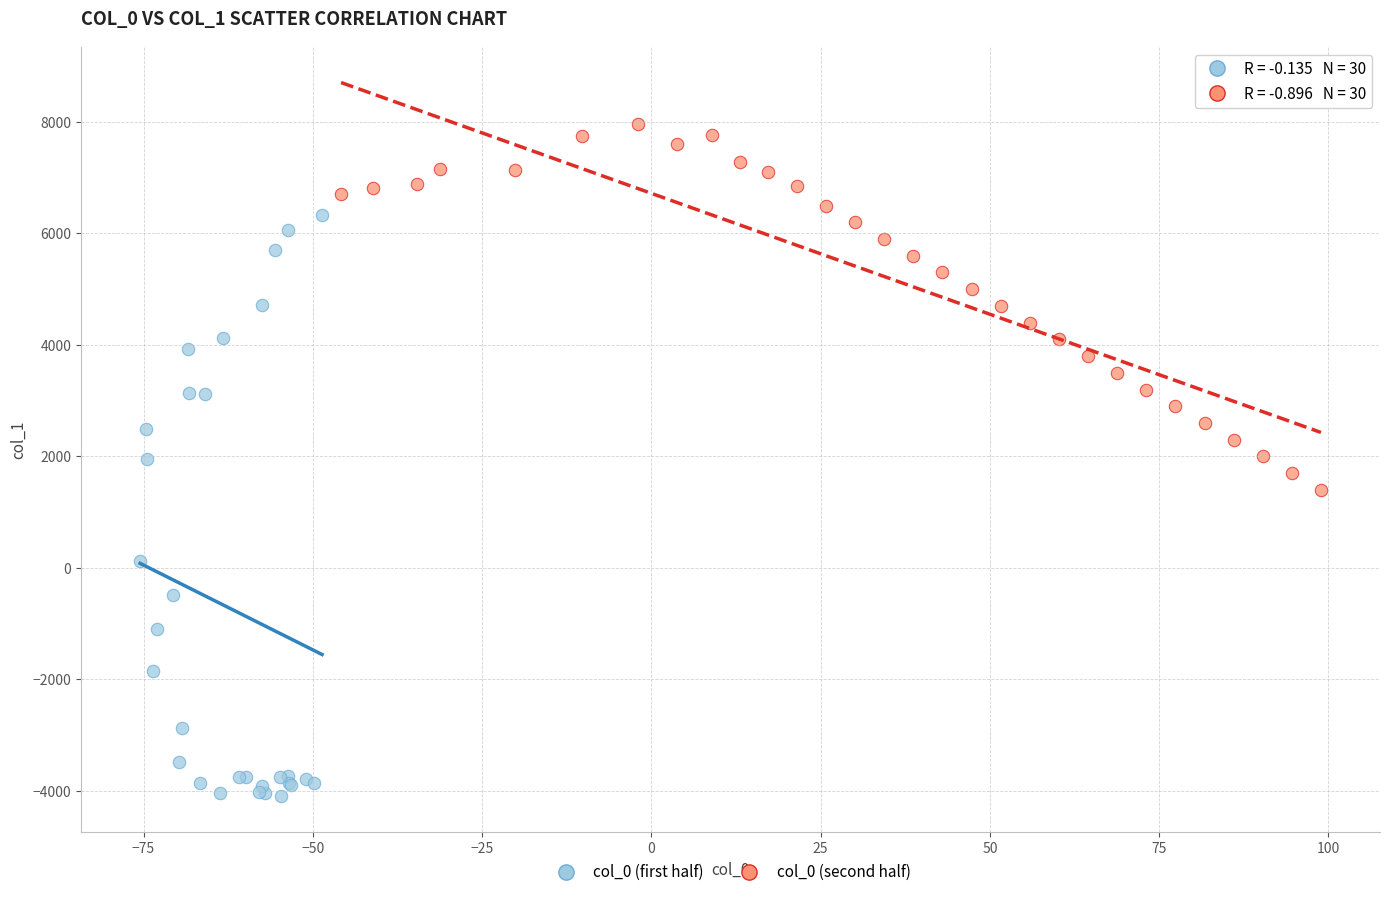

Which series has the largest Y range (max minus min)?

col_0 (first half)